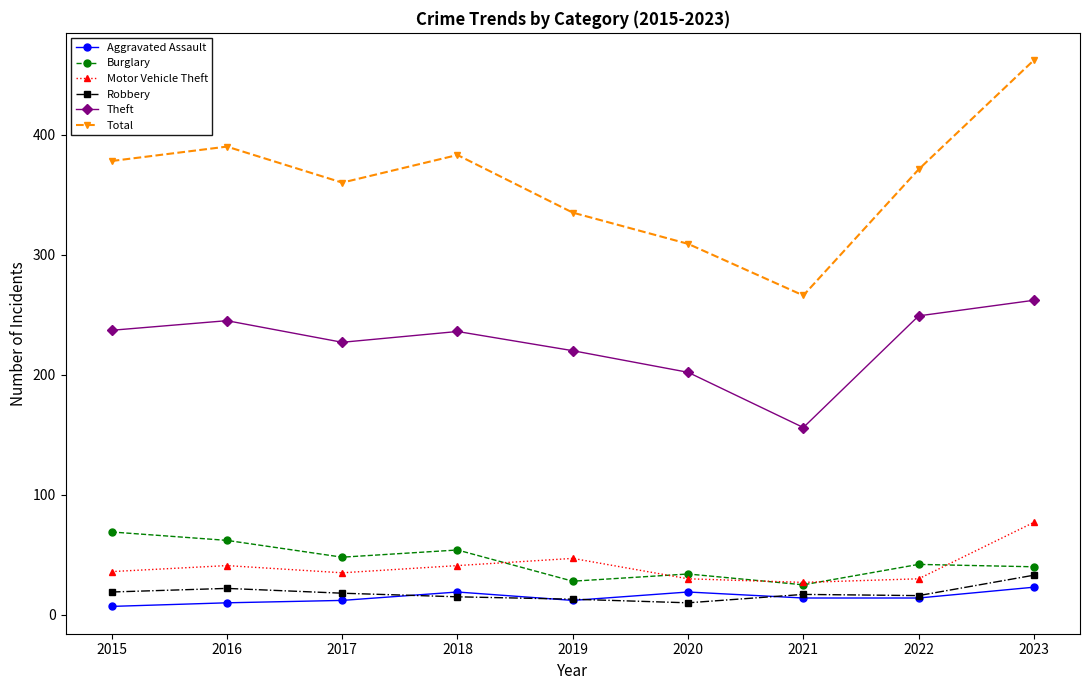

True or false: Burglary has a value of 28 at 2019.

True